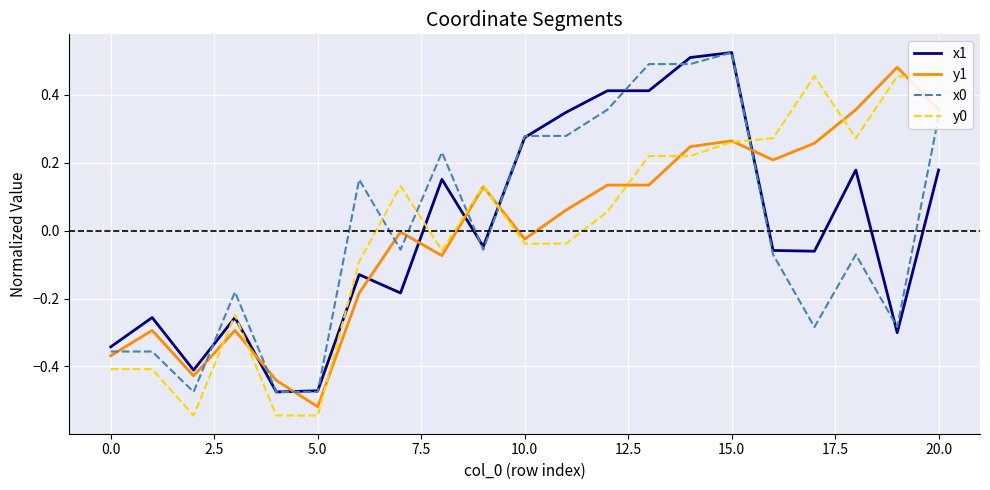

What is the difference between the maximum and minimum values in the x0 series?

1.0